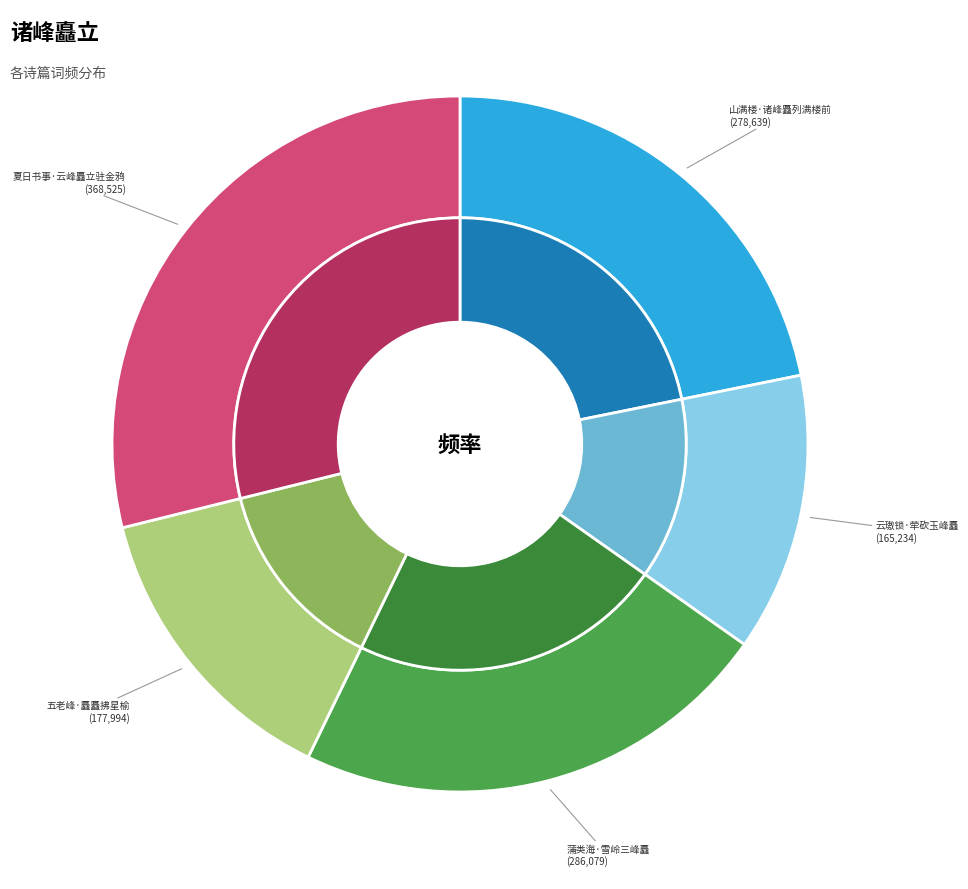

Which has a higher value, 五老峰·矗矗拂星榆 or 山满楼·诸峰矗列满楼前?

山满楼·诸峰矗列满楼前